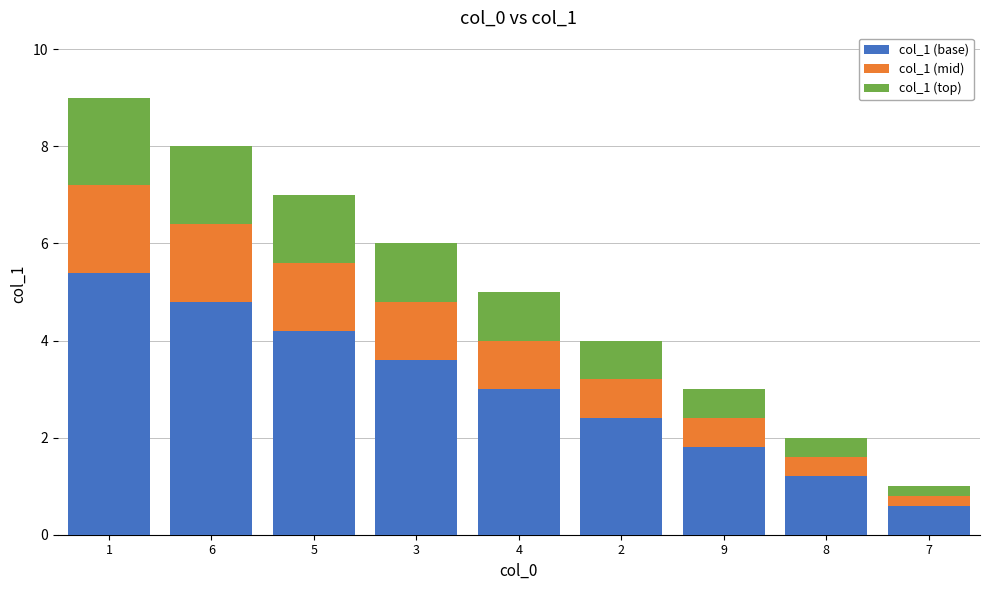

What is the difference between the maximum and minimum values in the col_1 (base) series?

4.8